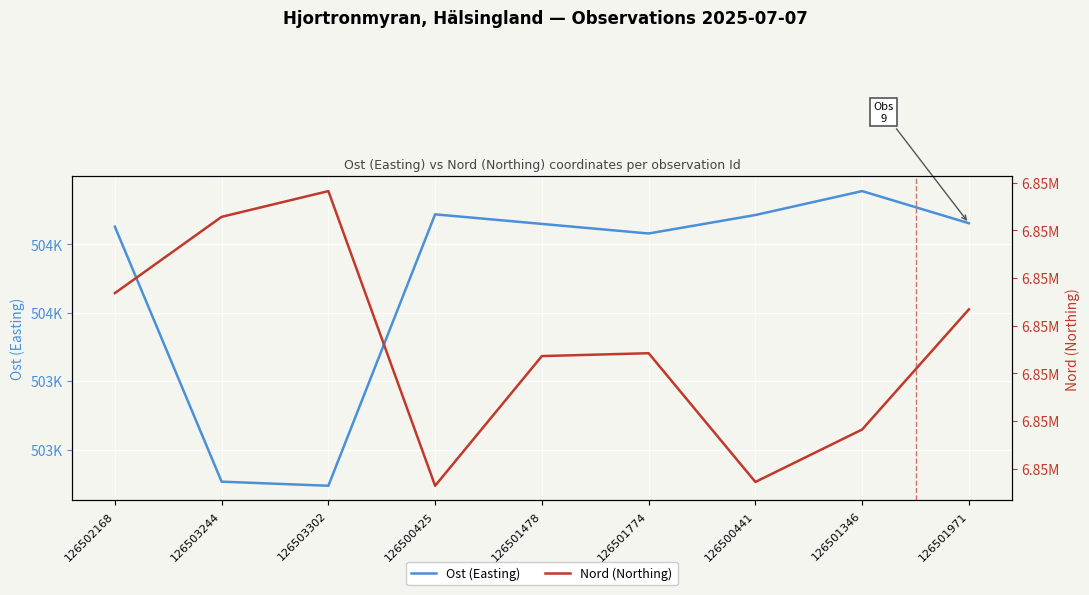

The value of Nord (Northing) at 126500425 is 3118573. True or false?

False